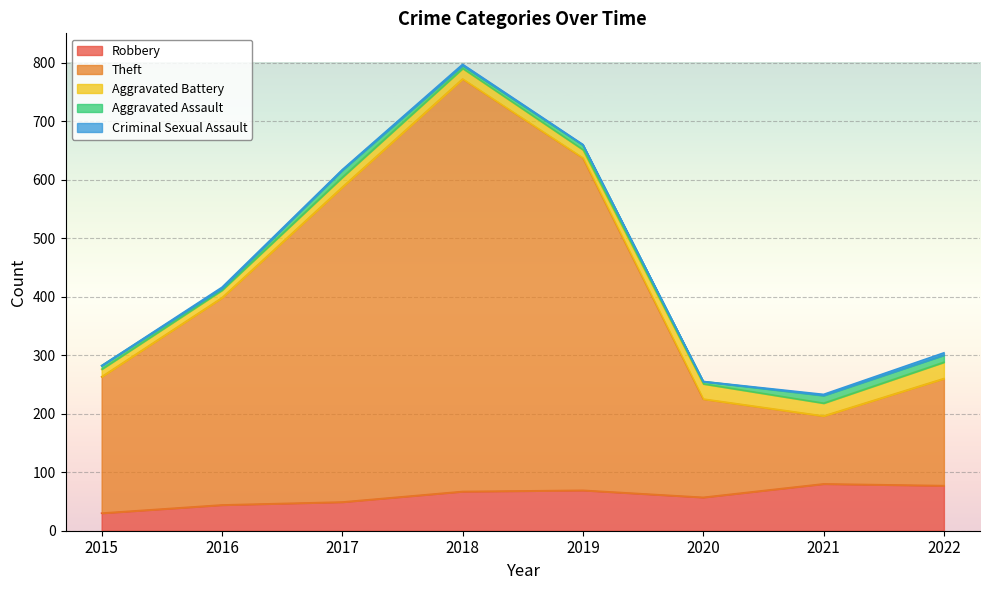

True or false: Aggravated Assault and Criminal Sexual Assault cross at least once.

False